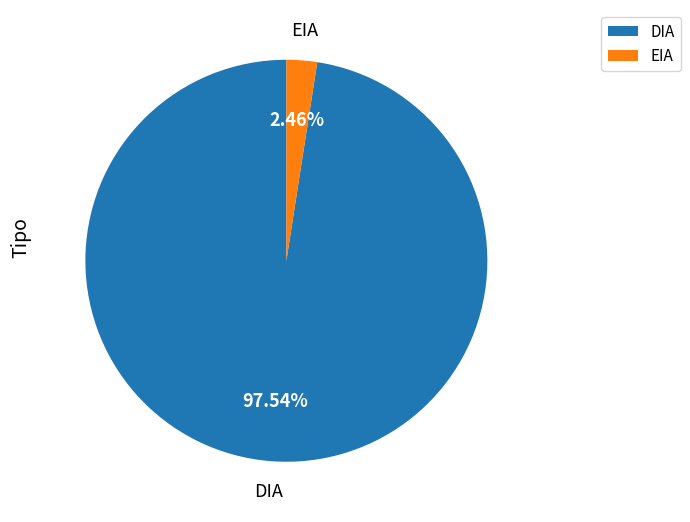

What is the smallest slice in the pie chart?

EIA